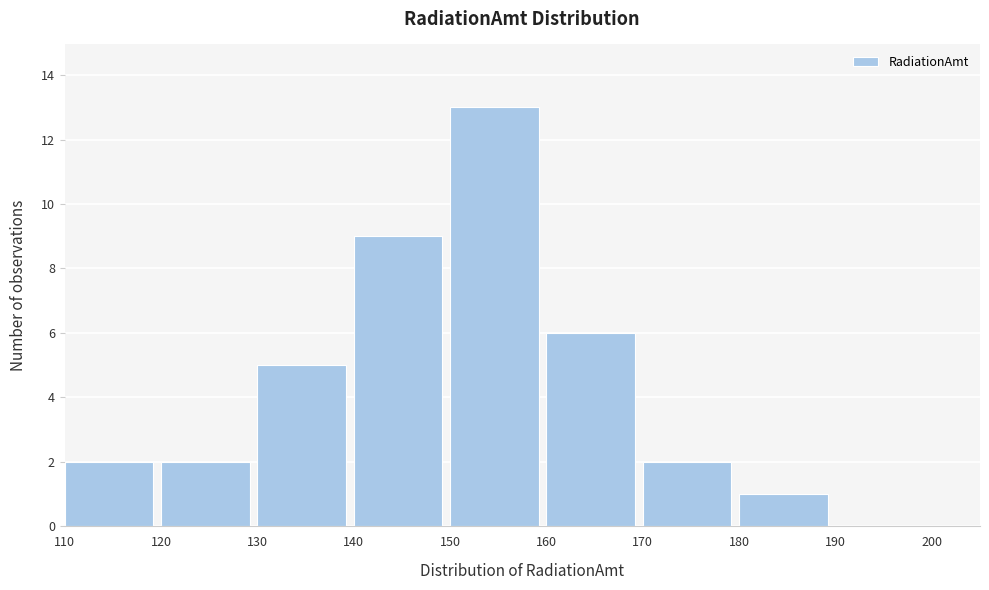

What is the height of the bar covering 160 to 170 on the x-axis? The values are not printed on the chart, so give them approximately, as read against the axis.

6